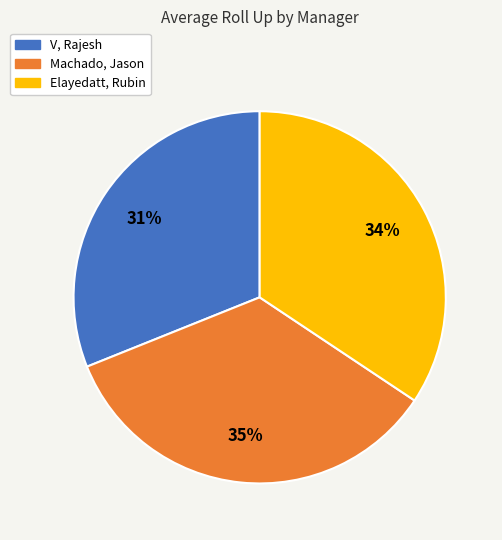

Is there a majority slice in this chart?

No